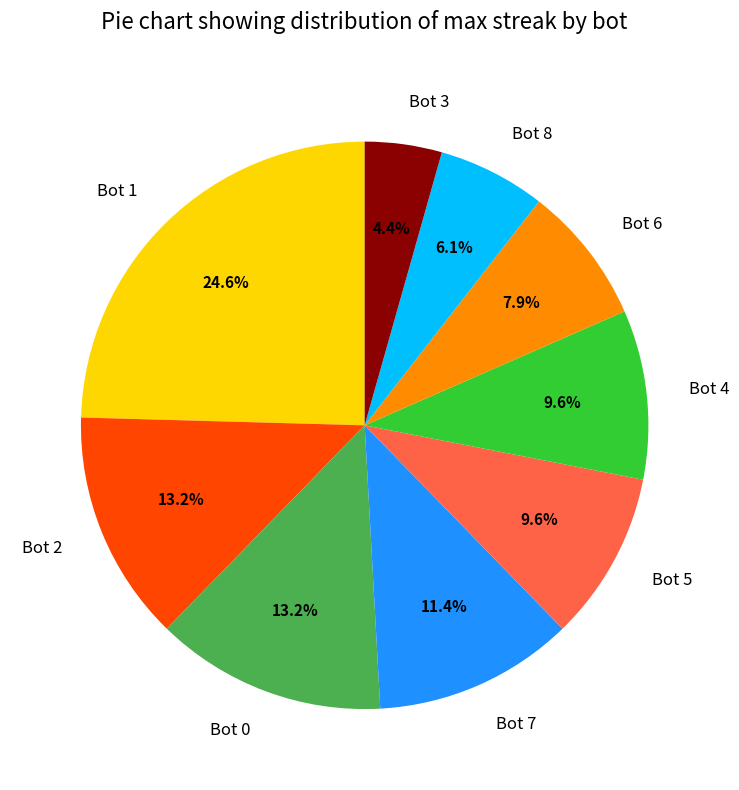

What is the largest slice in the pie chart?

Bot 1